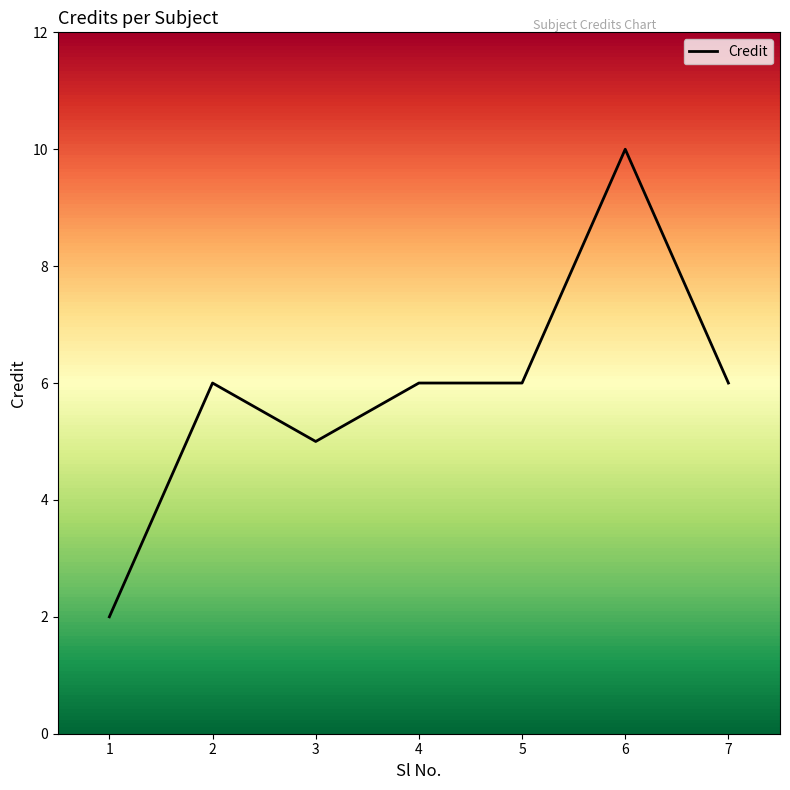

What is the greatest value displayed?

10